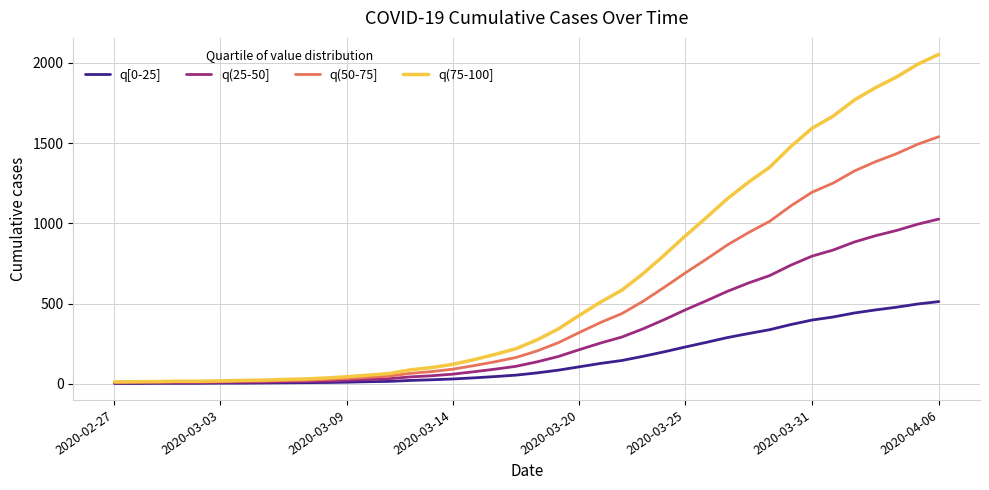

Rank the series by their average value, from lowest to highest.

q[0-25], q(25-50], q(50-75], q(75-100]